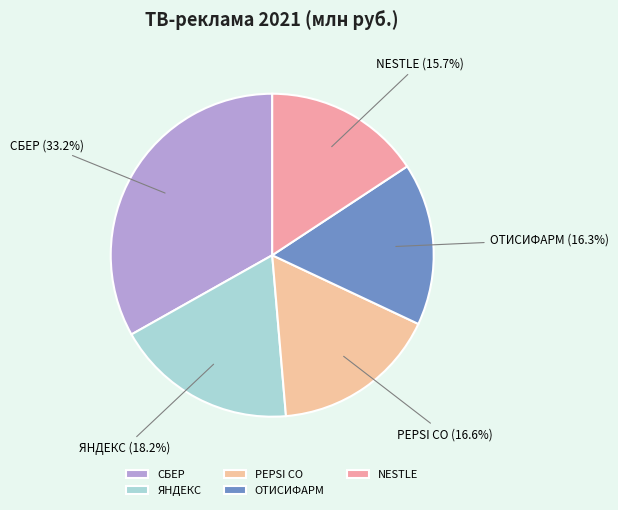

What is the ratio of the value at СБЕР to the value at PEPSI CO?

2.0